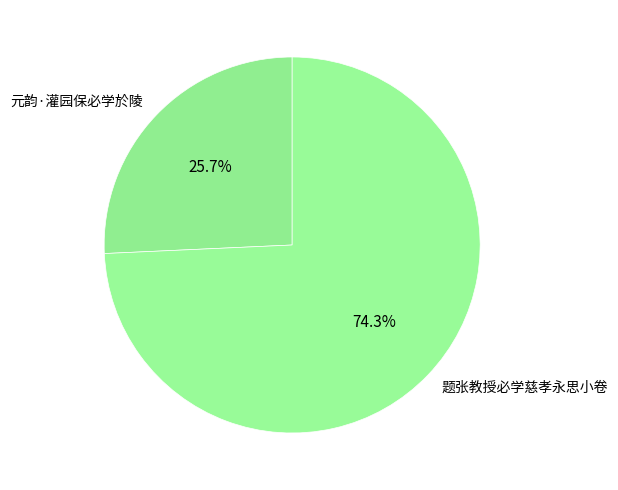

True or false: 元韵·灌园保必学於陵 accounts for 26% of the total.

True